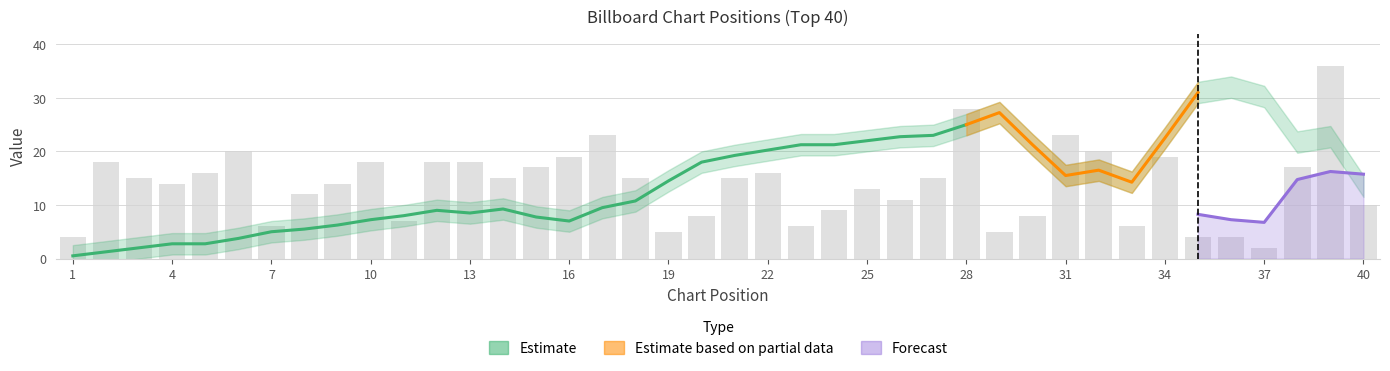

What is the change in value from 3 to 22?

+1